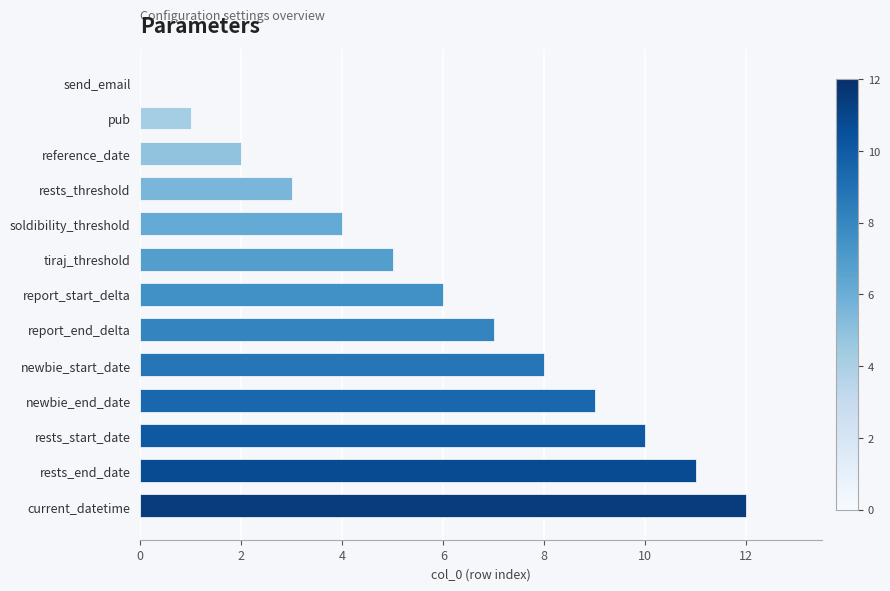

The chart shows a value of 6 at report_start_delta. True or false?

True